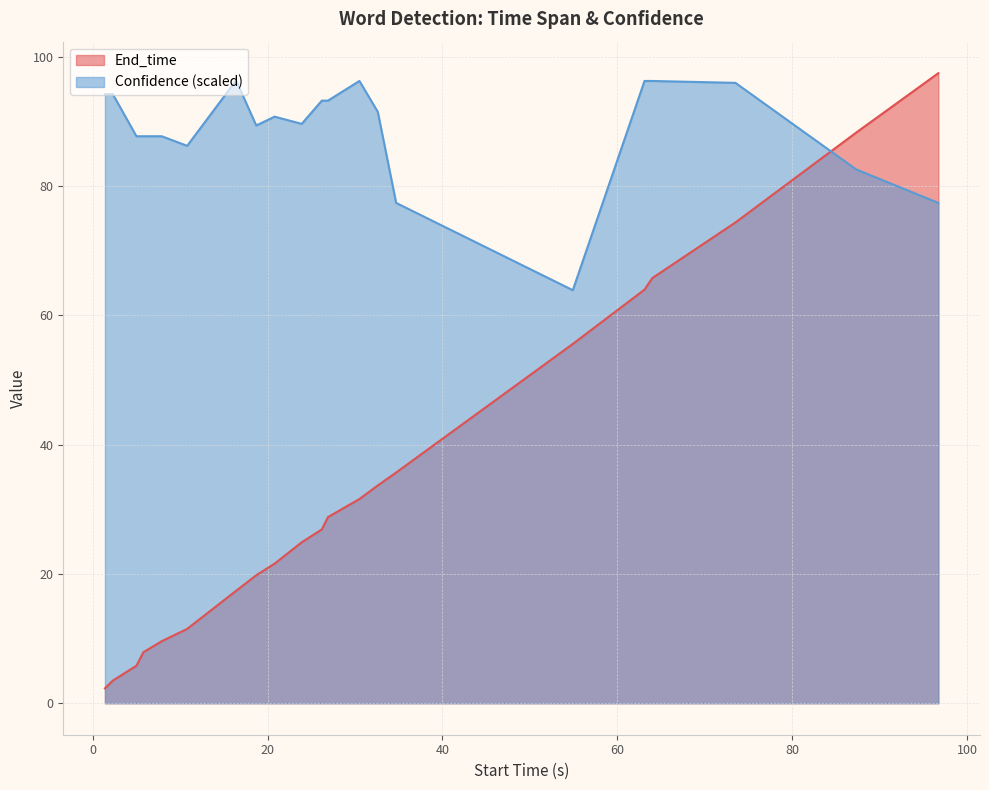

At how many categories does at least one series exceed 70?

20